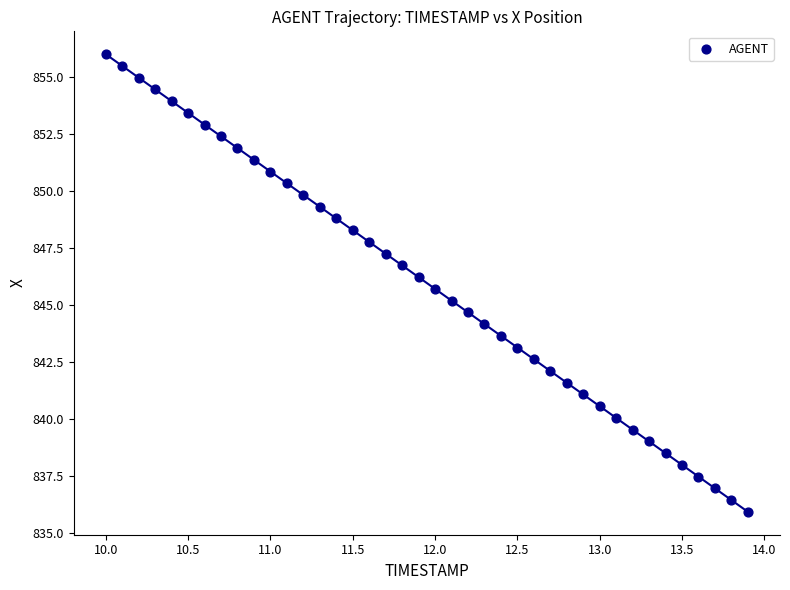

What is the range of X values (max minus min)?

3.9